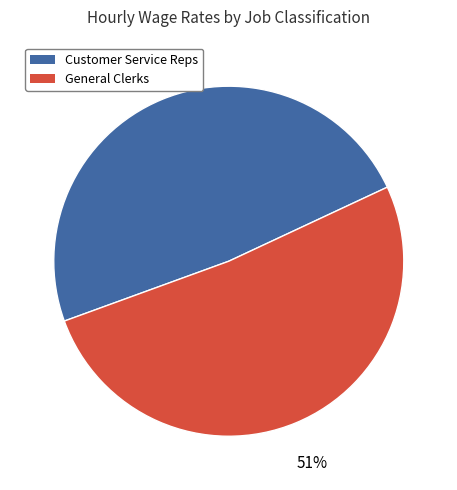

Is there any slice that represents more than half of the pie?

Yes